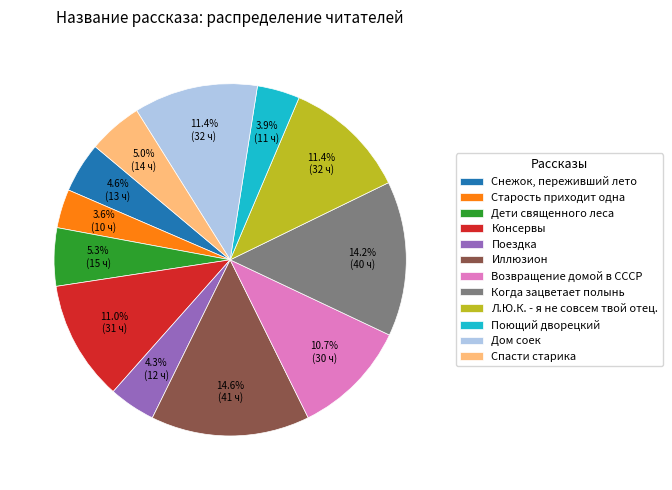

Does Дом соек account for over 50% of the chart?

No